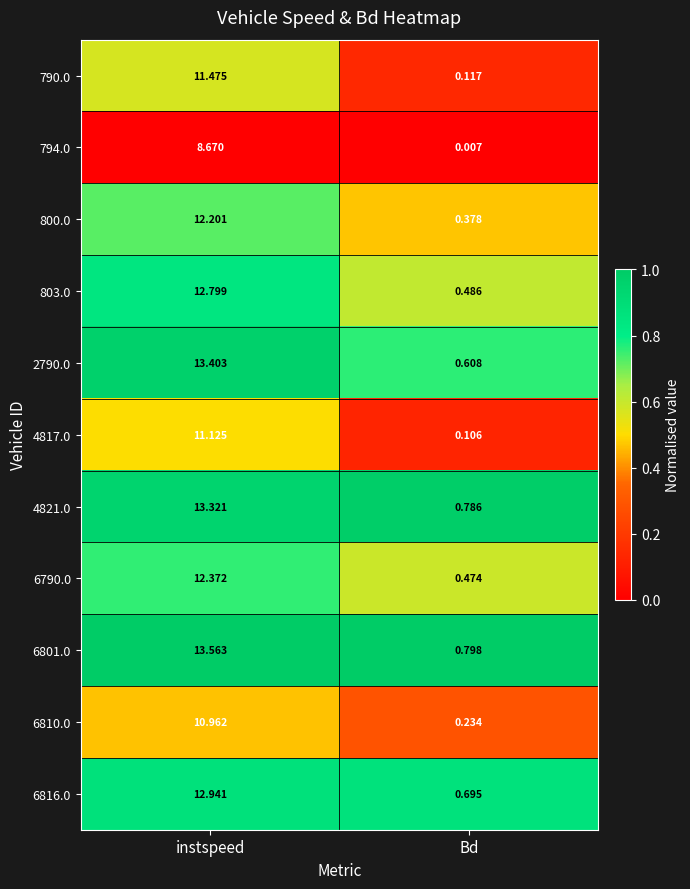

Rank the series at instspeed from highest to lowest value.

6801.0, 2790.0, 4821.0, 6816.0, 803.0, 6790.0, 800.0, 790.0, 4817.0, 6810.0, 794.0